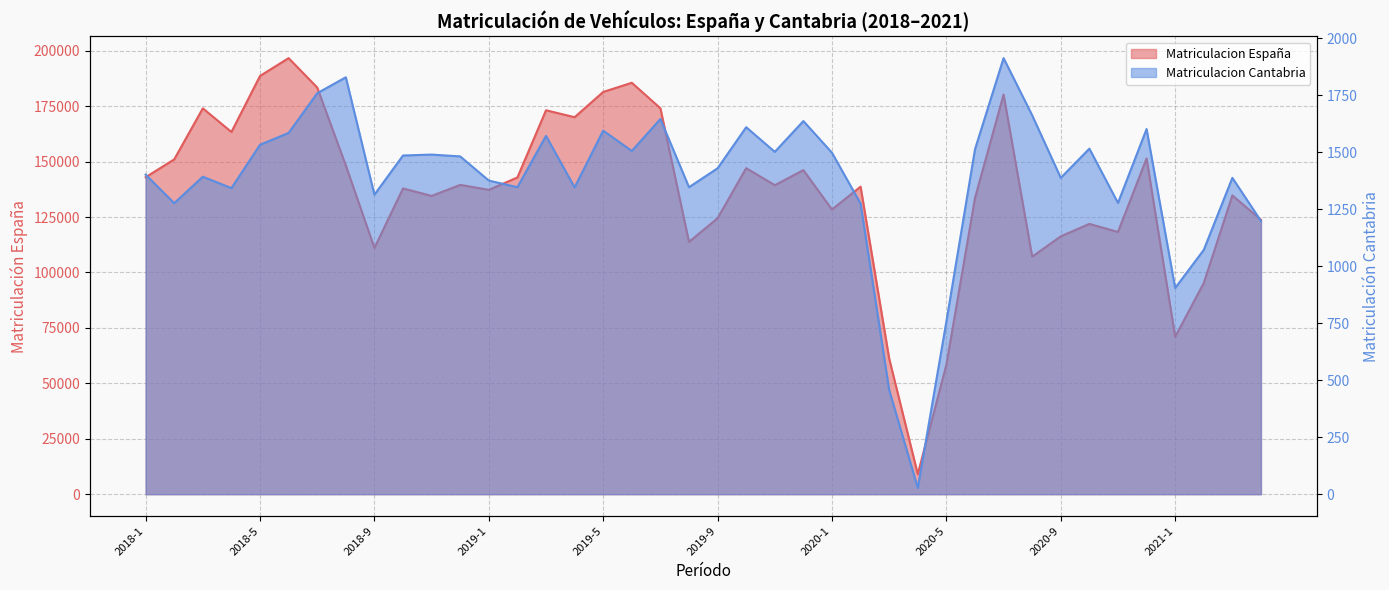

In Matriculacion Cantabria, how many points are lower than both neighbors (excluding endpoints)?

12